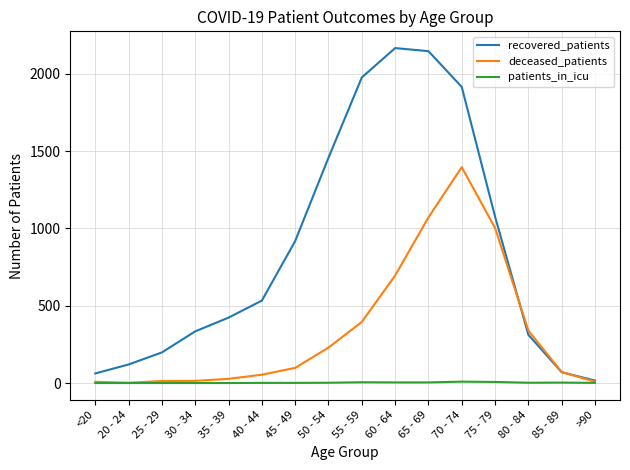

True or false: patients_in_icu has more than 0 interior local peaks.

True